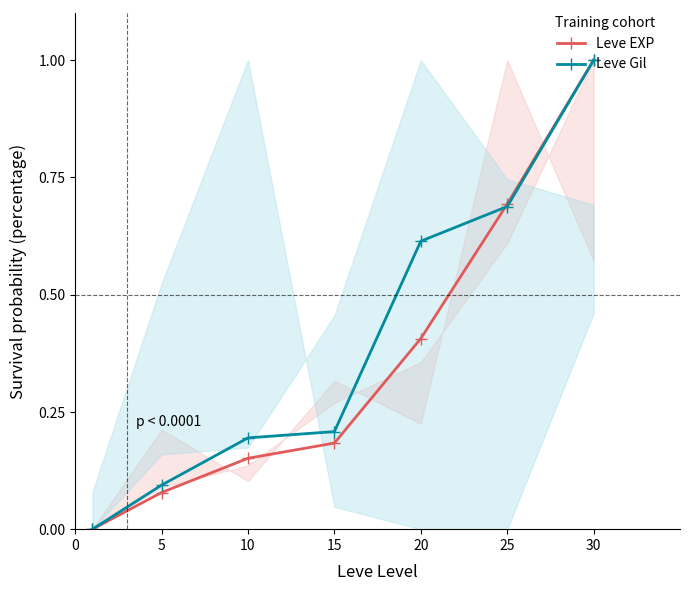

Which series has the largest total across all categories?

Leve Gil